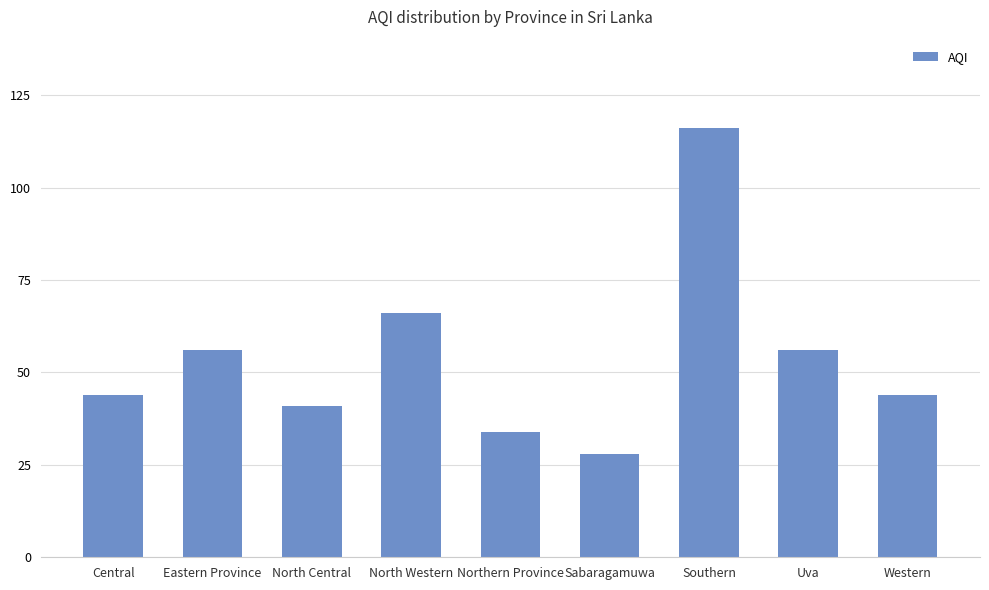

Is it true that the value at Southern is 169?

False